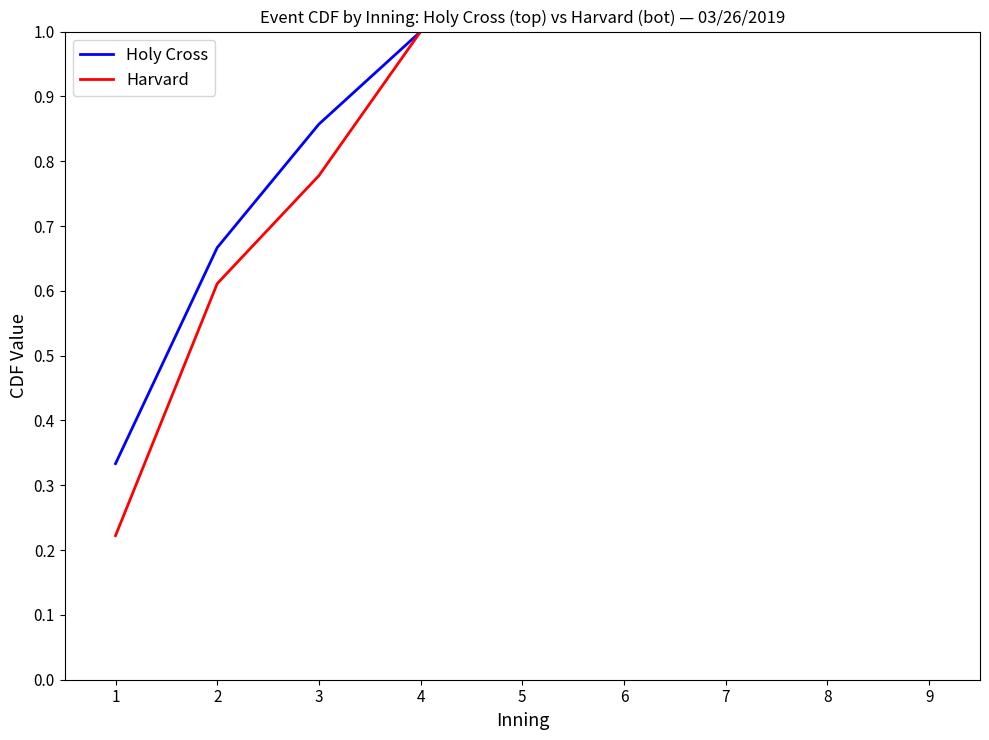

What is the greatest value displayed?

1.0